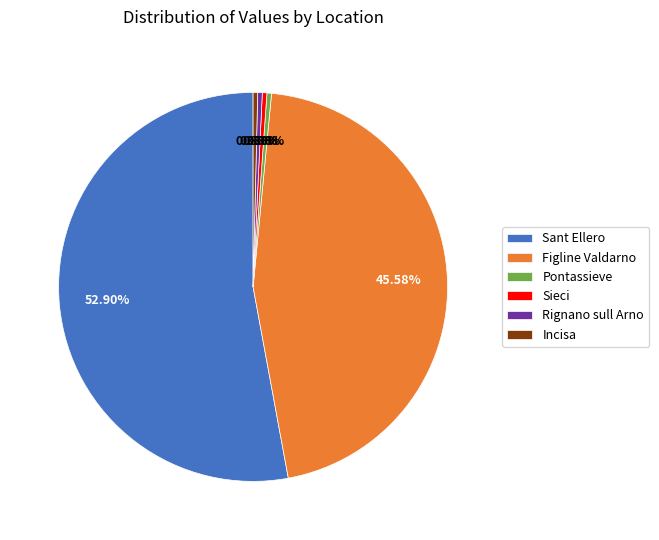

What is the largest slice in the pie chart?

Sant Ellero